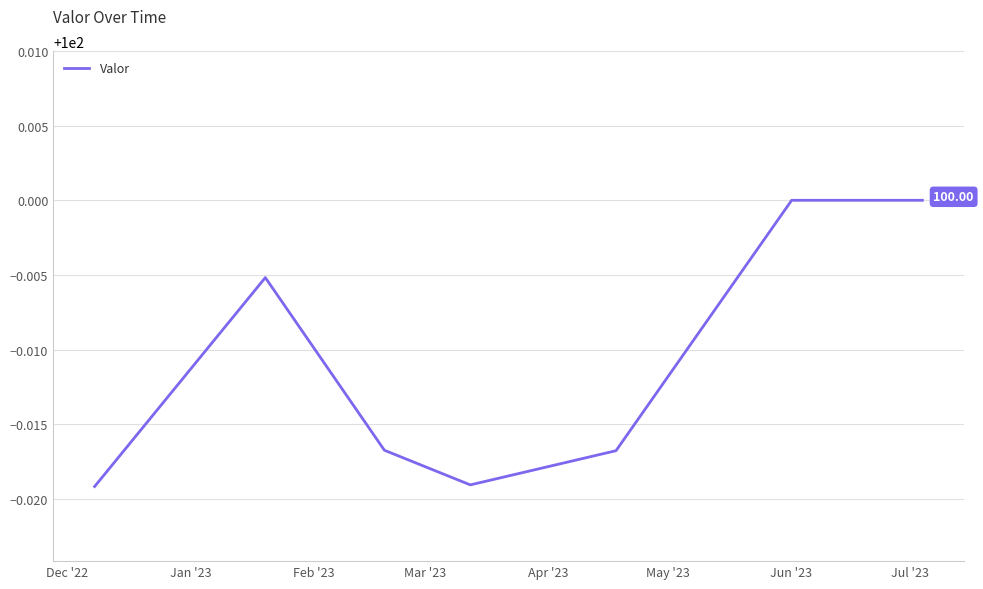

What is the sum of all values?

699.9